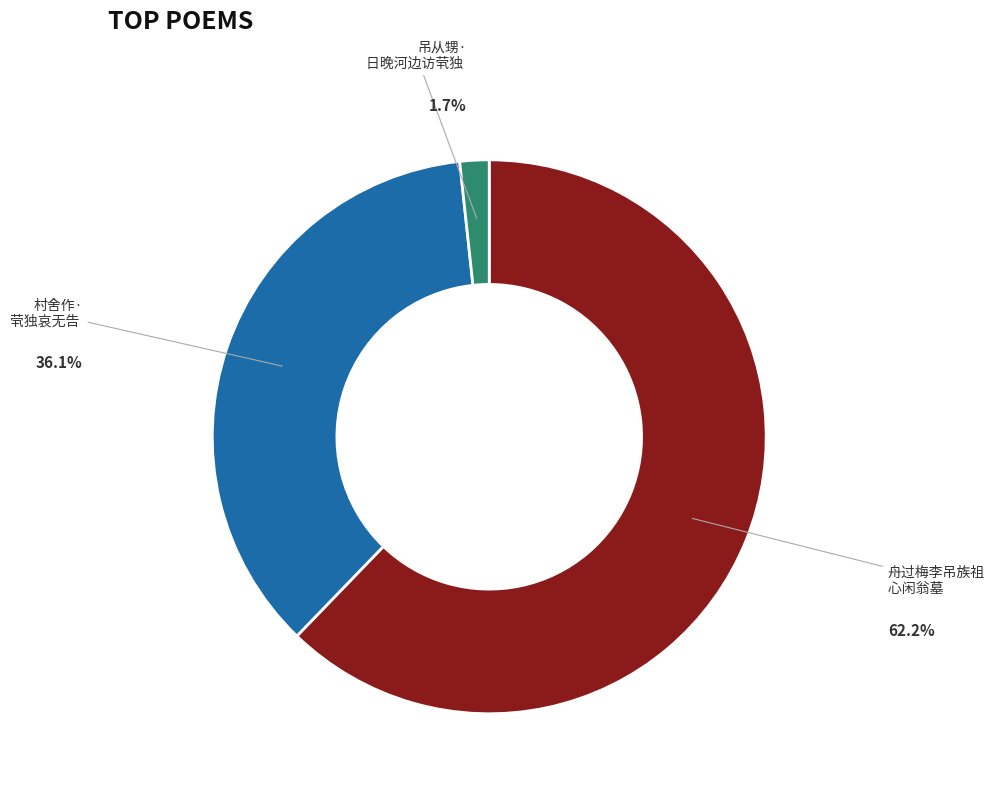

Does any single category account for the majority?

Yes